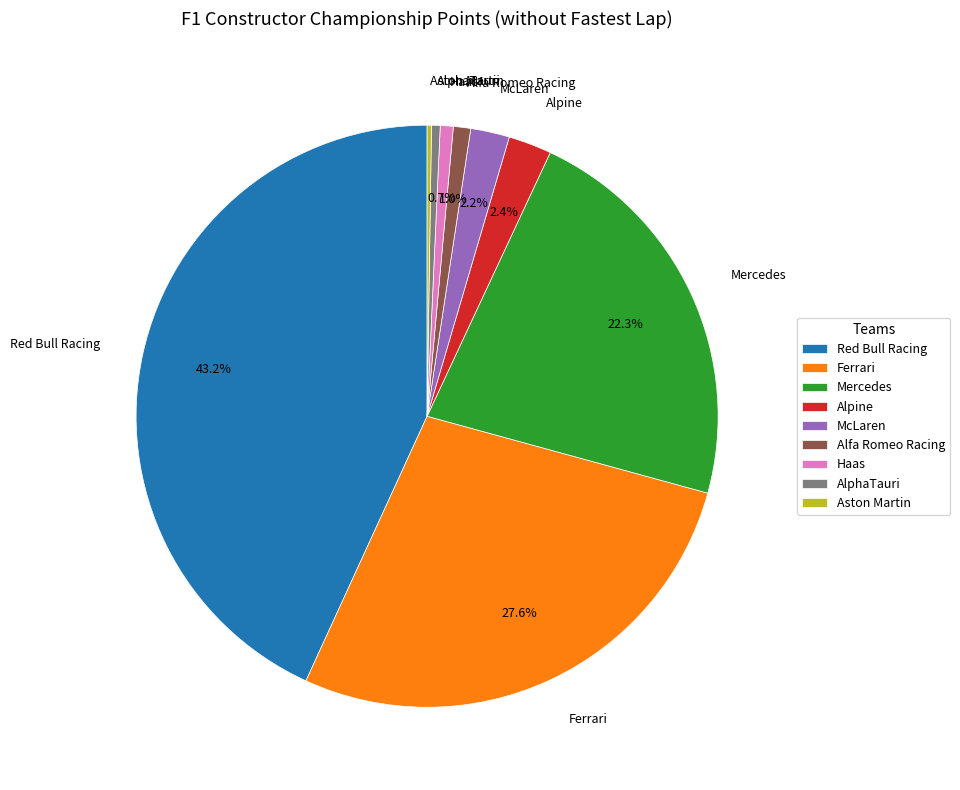

What is the largest slice in the pie chart?

Red Bull Racing